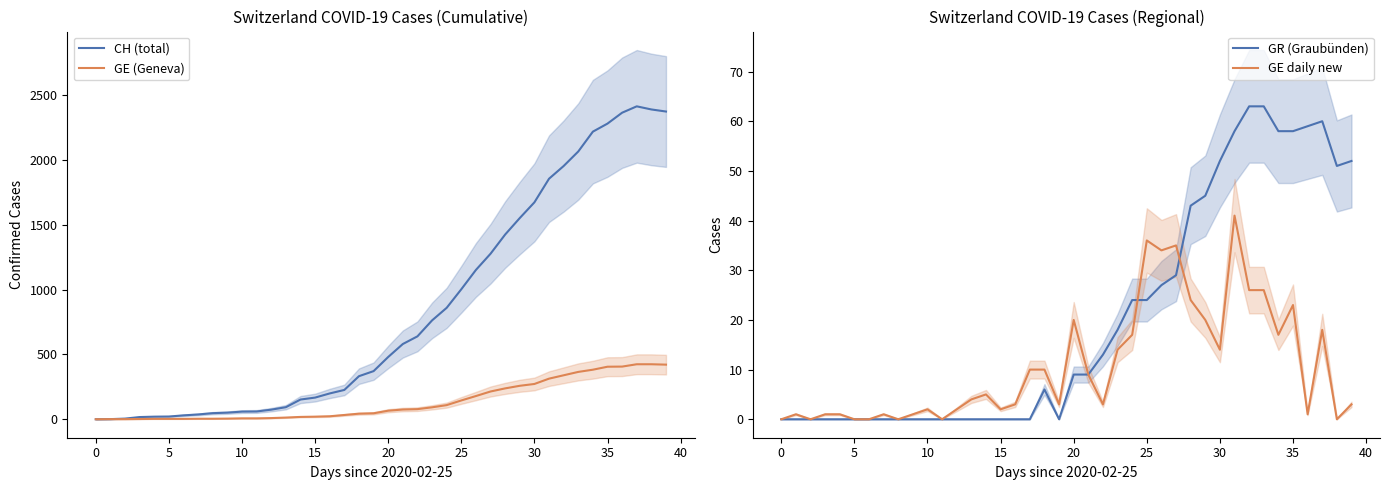

What is the greatest value displayed?

2412